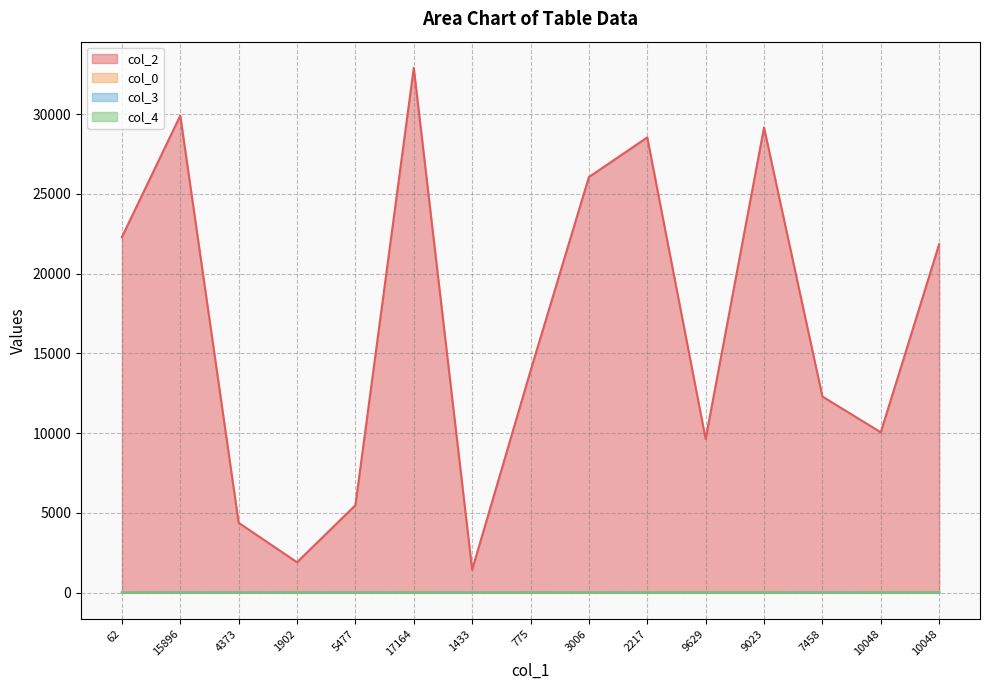

Does the chart have visible grid lines?

Yes